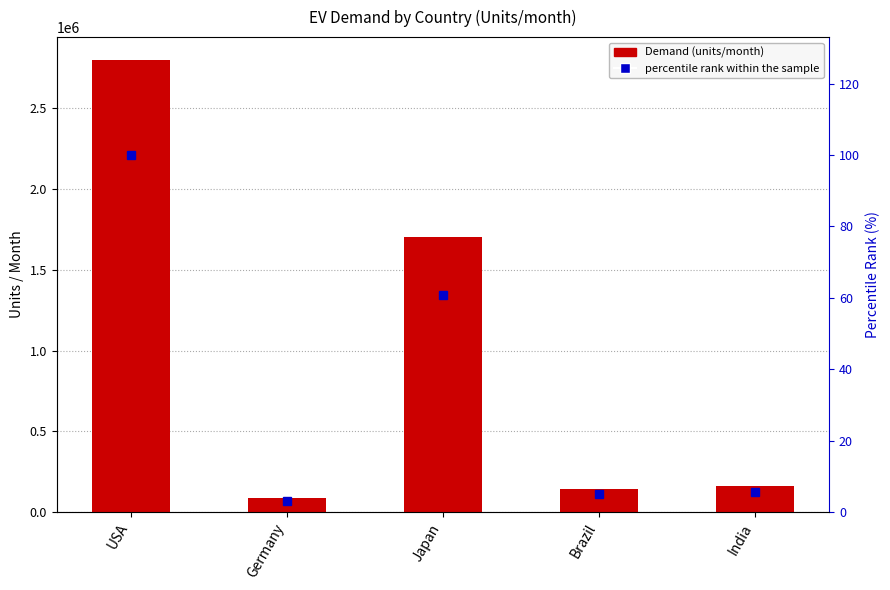

Where is percentile rank within the sample nearest to the value 51?

Japan